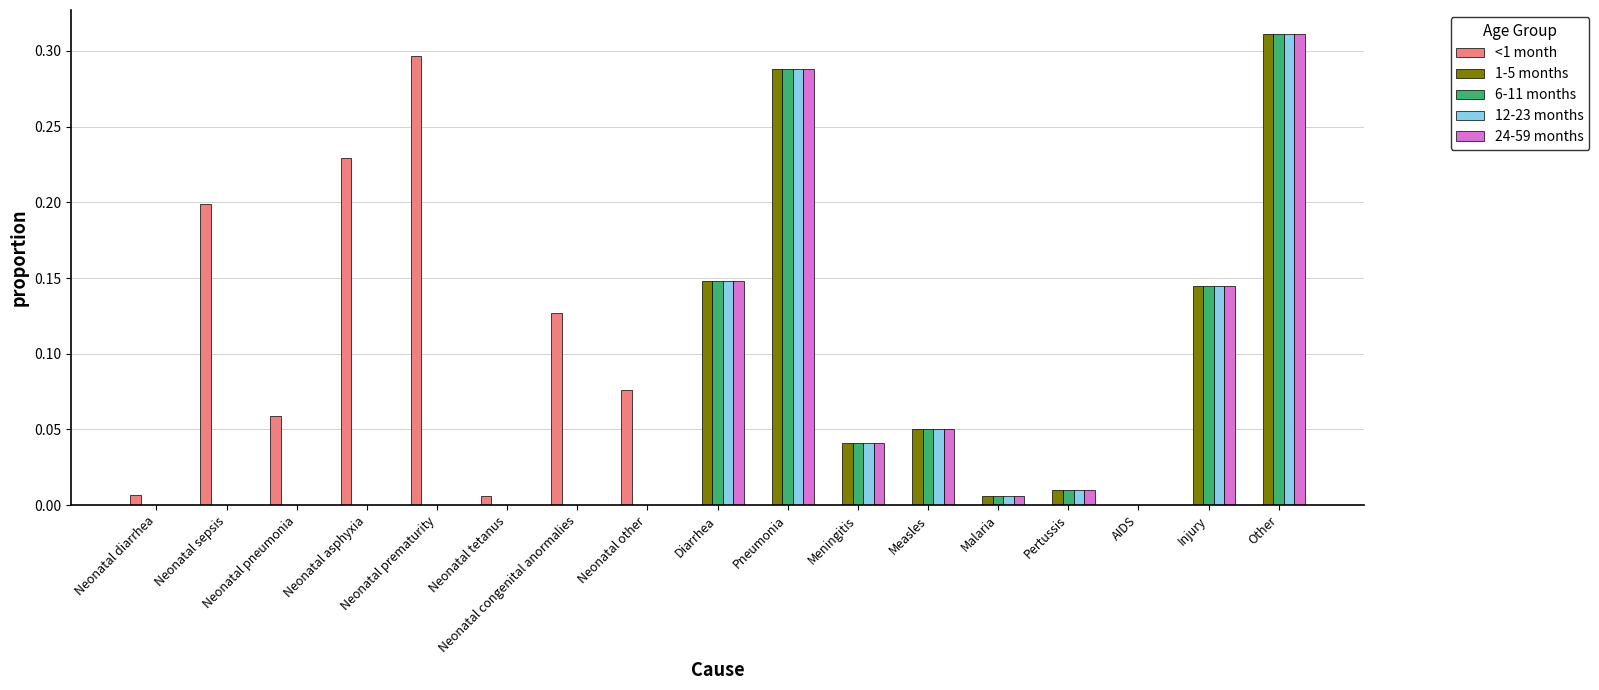

At which category is the sum across all series the highest?

Other